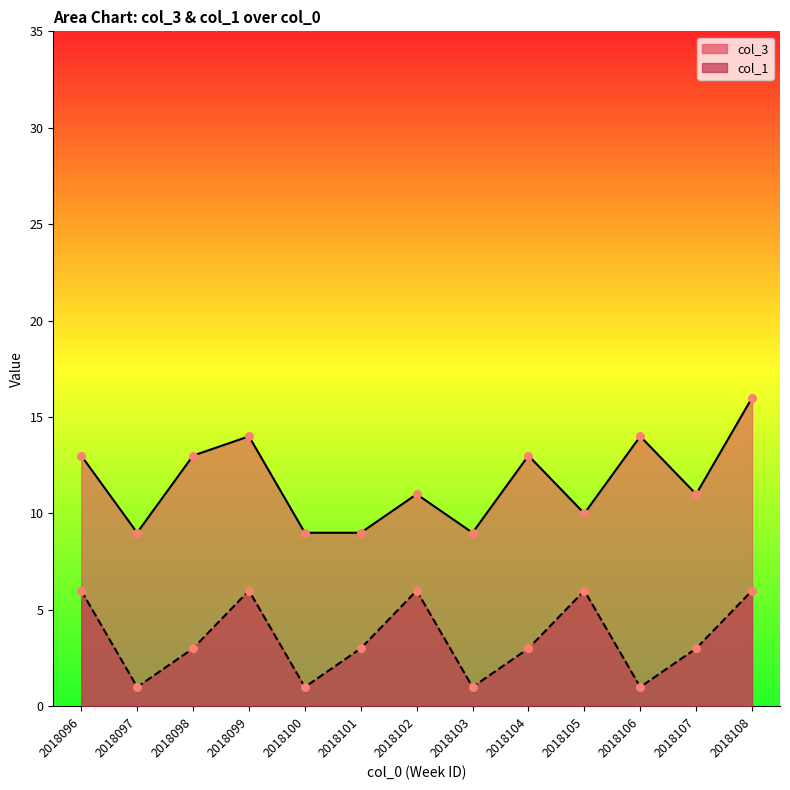

At which category is the sum across all series the highest?

2018108